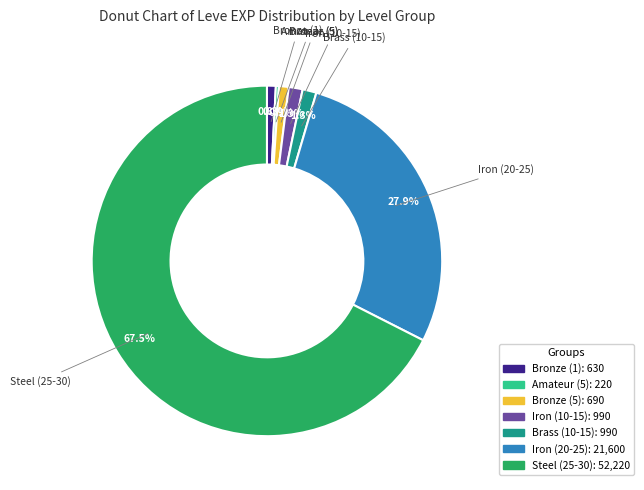

What portion of the pie excludes Bronze (1)?

99.2%